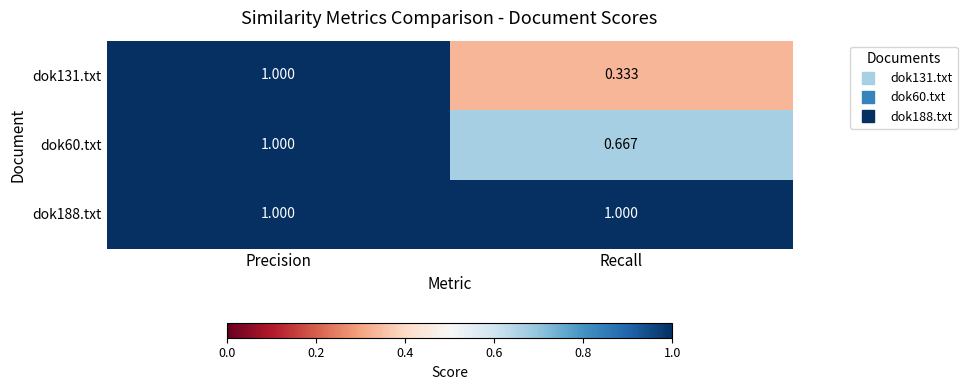

Which category has the lowest value across all series?

Recall